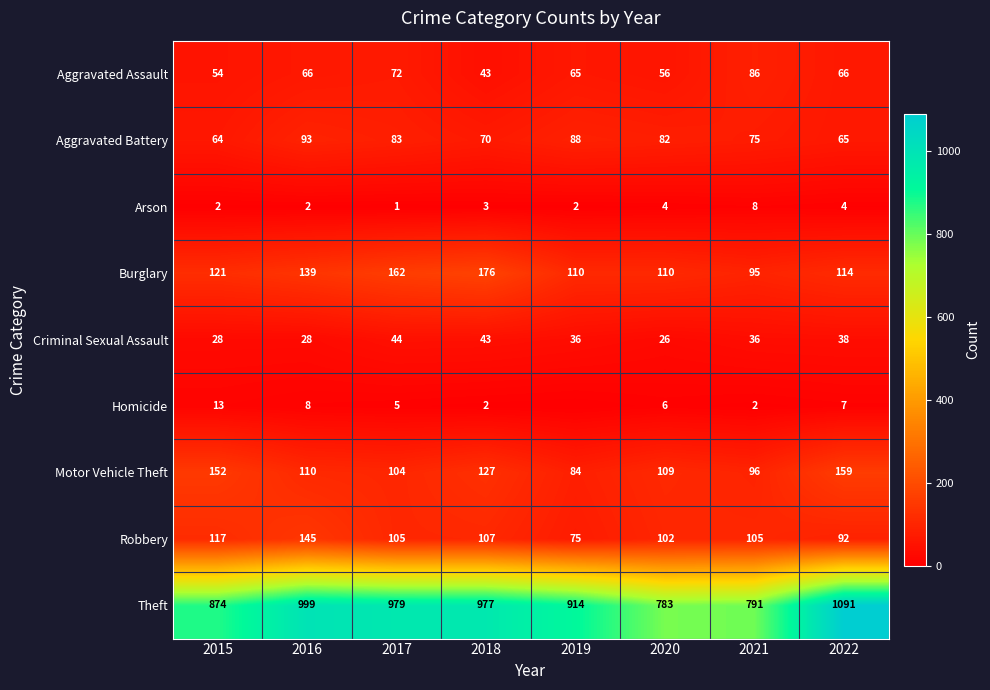

Rank the categories by Aggravated Battery value from lowest to highest.

2015, 2022, 2018, 2021, 2020, 2017, 2019, 2016